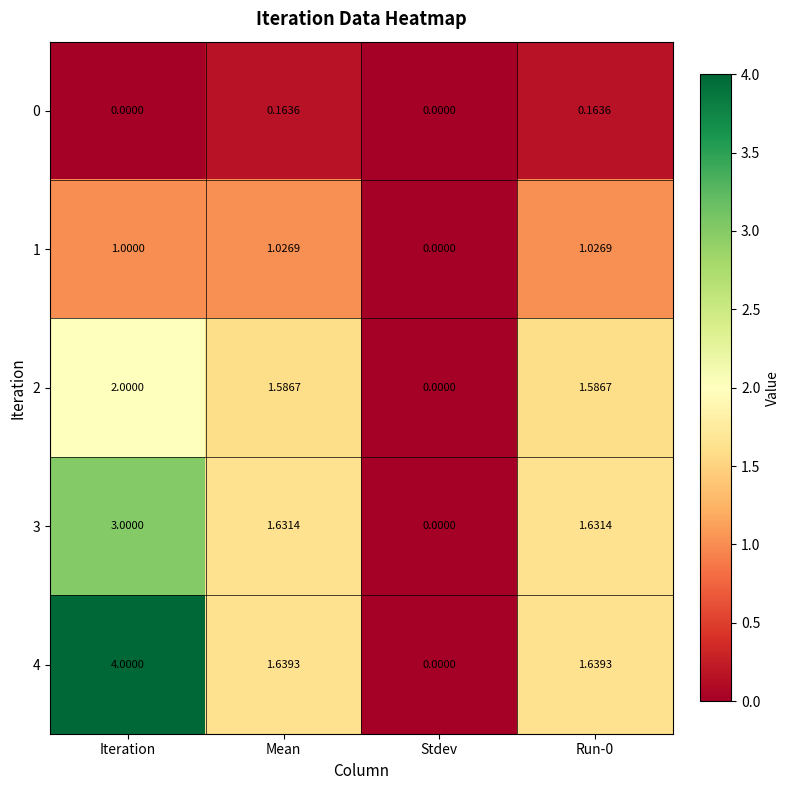

Is the value of 1 at Iteration greater than the value of 2 at Iteration?

No